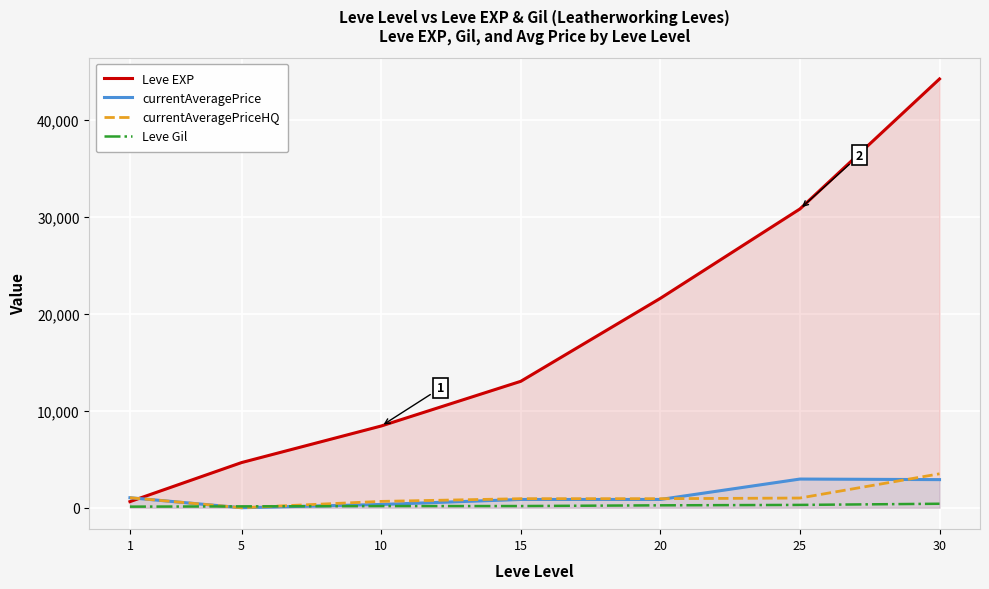

Reading right to left, extract all data points from this chart.

Leve EXP: 30=44230	25=30820	20=21600	15=13040	10=8430	5=4660	1=630
currentAveragePrice: 30=2899	25=2958	20=853	15=853	10=338	5=0	1=1033
currentAveragePriceHQ: 30=3499	25=1000	20=932	15=932	10=654	5=0	1=1033
Leve Gil: 30=410	25=290	20=248	15=174	10=170	5=140	1=112